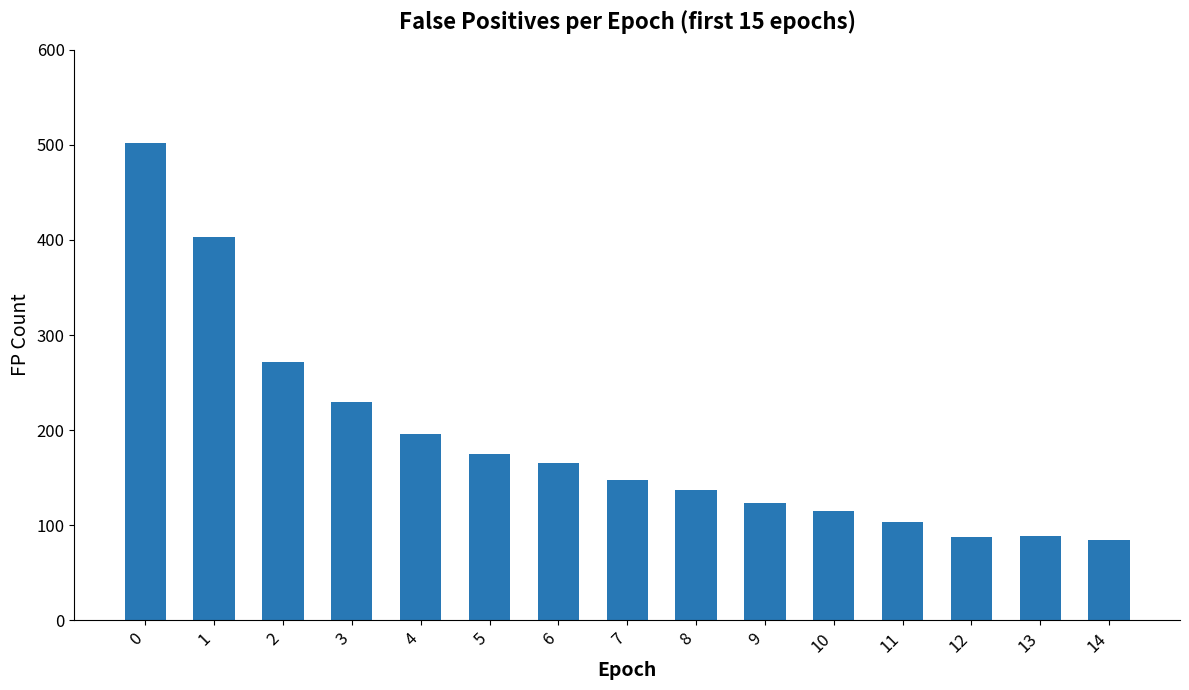

What is the value of the 13th bar from the left?

88